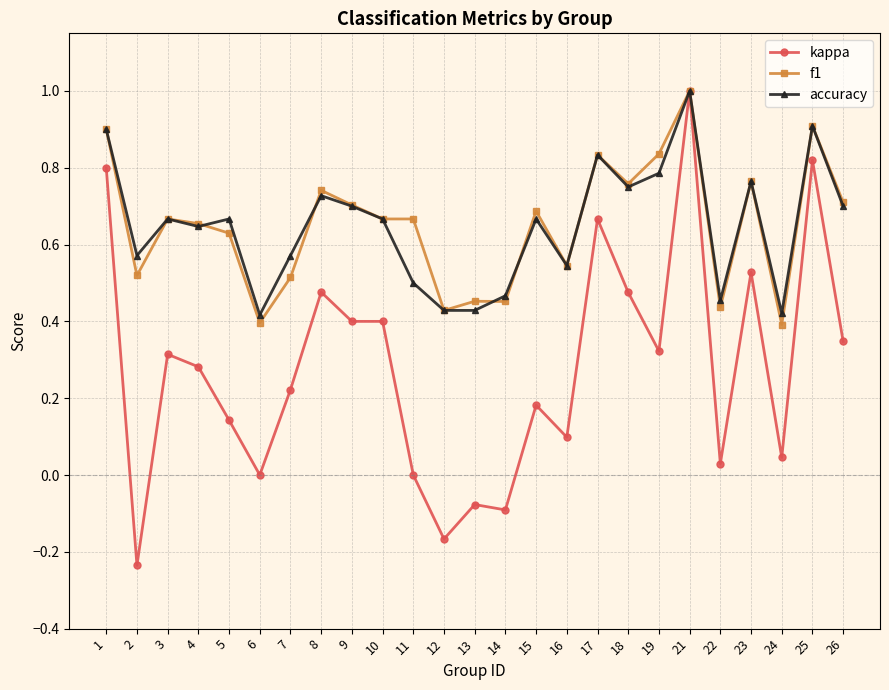

Is it true that f1 equals 1.5 at 19?

False